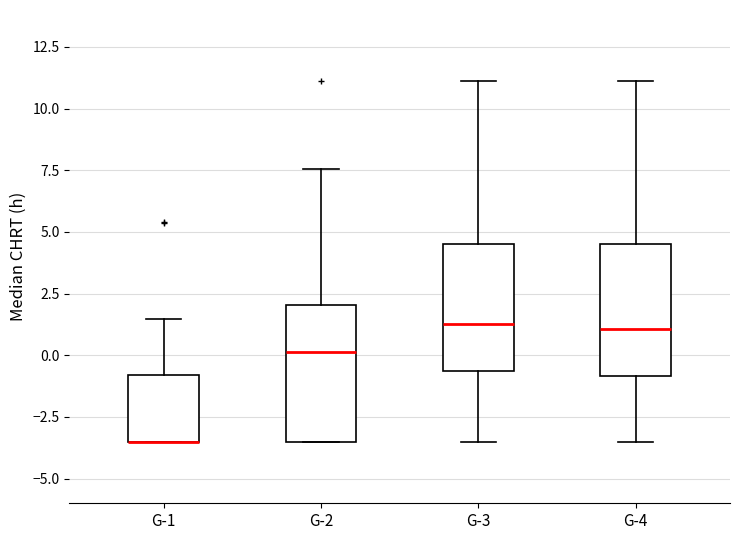

Reading left to right, read every box against the y-axis: the position of its median line, the range the box covers, and the ends of its whiskers. The values are not printed on the chart, so give them approximately, as read against the axis.

G-1: median -3.5 (drawn on the box's lower edge), box -3.5 to -1.0, whiskers -3.5 to 1.5
G-2: median 0.0, box -3.5 to 2.0, whiskers -3.5 to 7.5
G-3: median 1.5, box -0.5 to 4.5, whiskers -3.5 to 11.0
G-4: median 1.0, box -1.0 to 4.5, whiskers -3.5 to 11.0